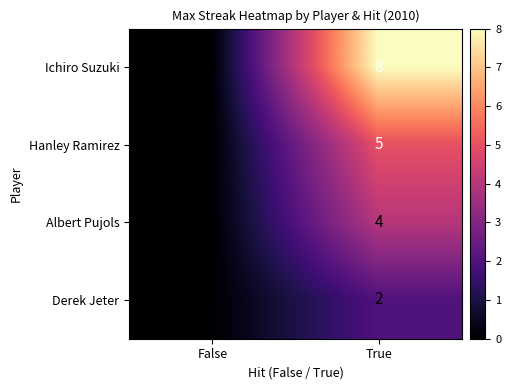

Reading right to left, extract all data points from this chart.

Ichiro Suzuki: 8	0
Hanley Ramirez: 5	0
Albert Pujols: 4	0
Derek Jeter: 2	0